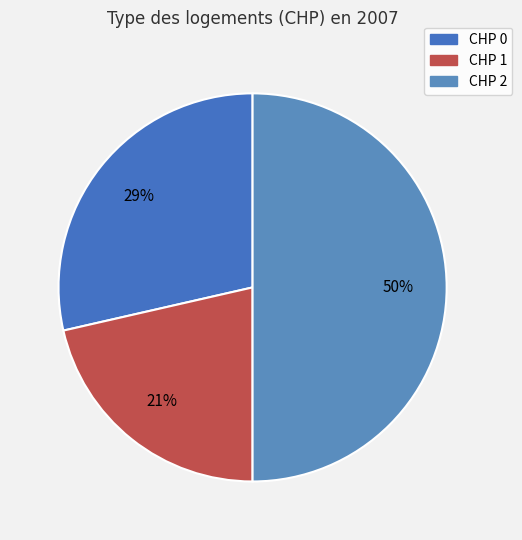

How many slices are in this pie chart?

3